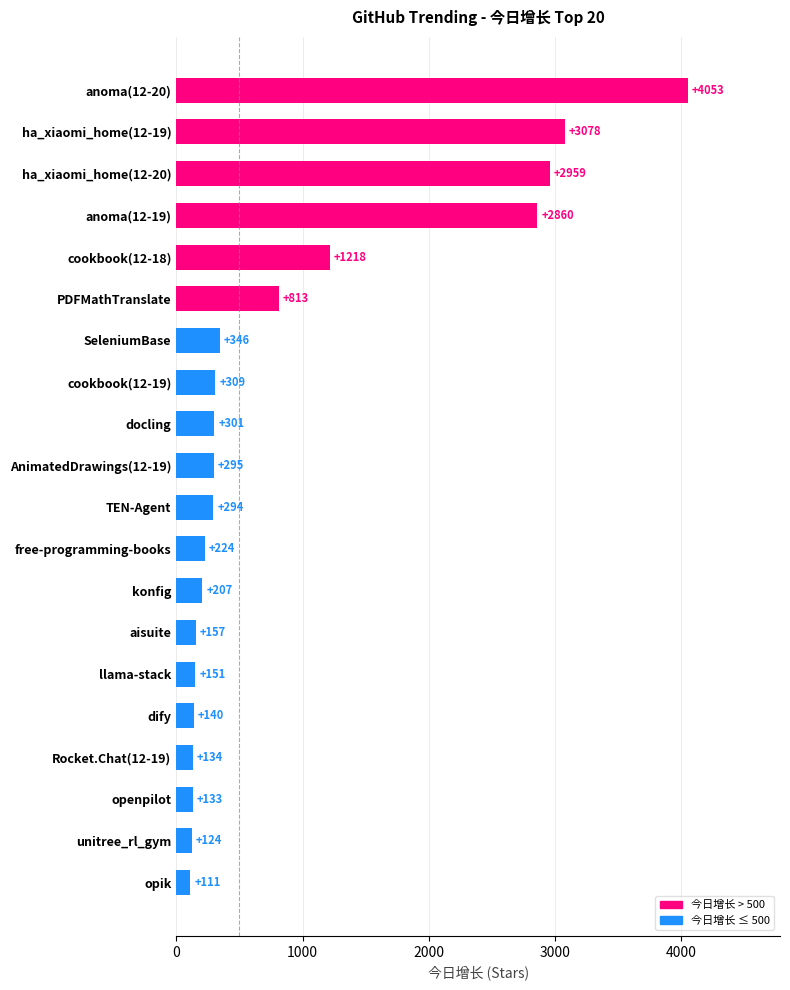

At which label is the value closest to 2082?

anoma(12-19)